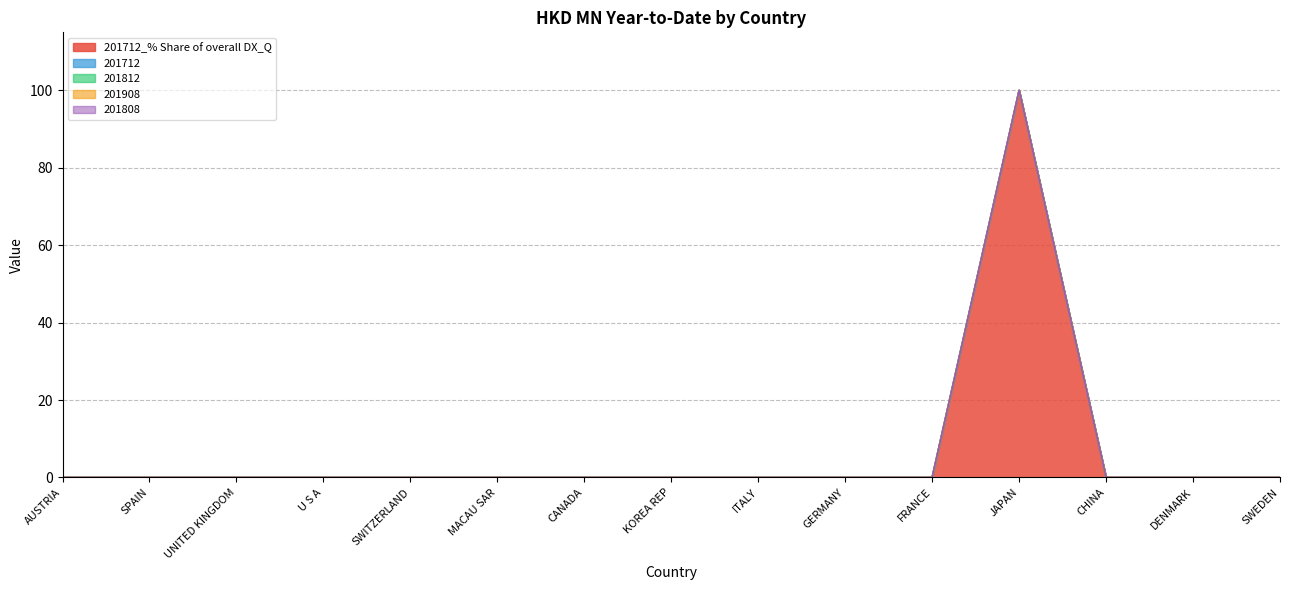

Is it true that 201808 equals 0 at CANADA?

True